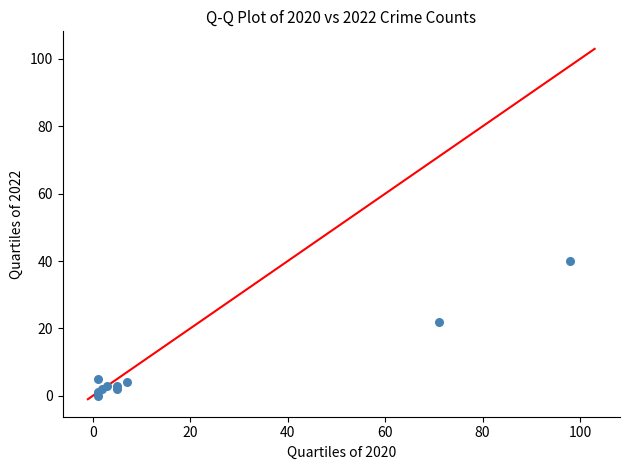

What Y value in the scatter plot is closest to 20?

22